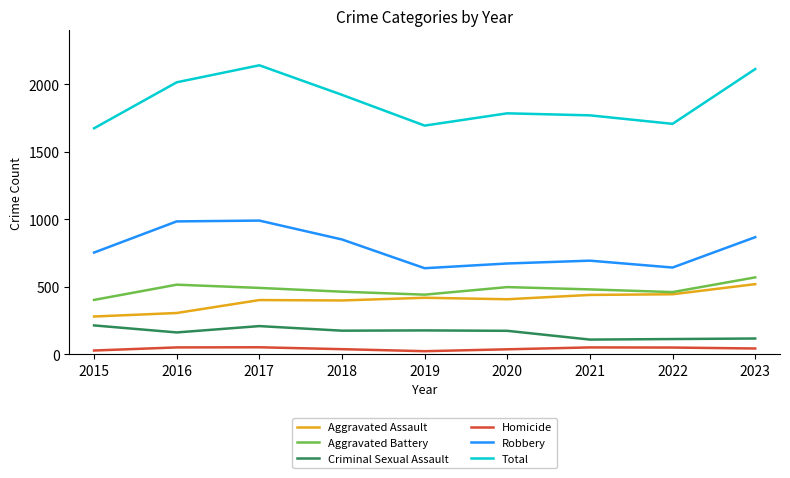

Which series has the widest spread of values?

Total